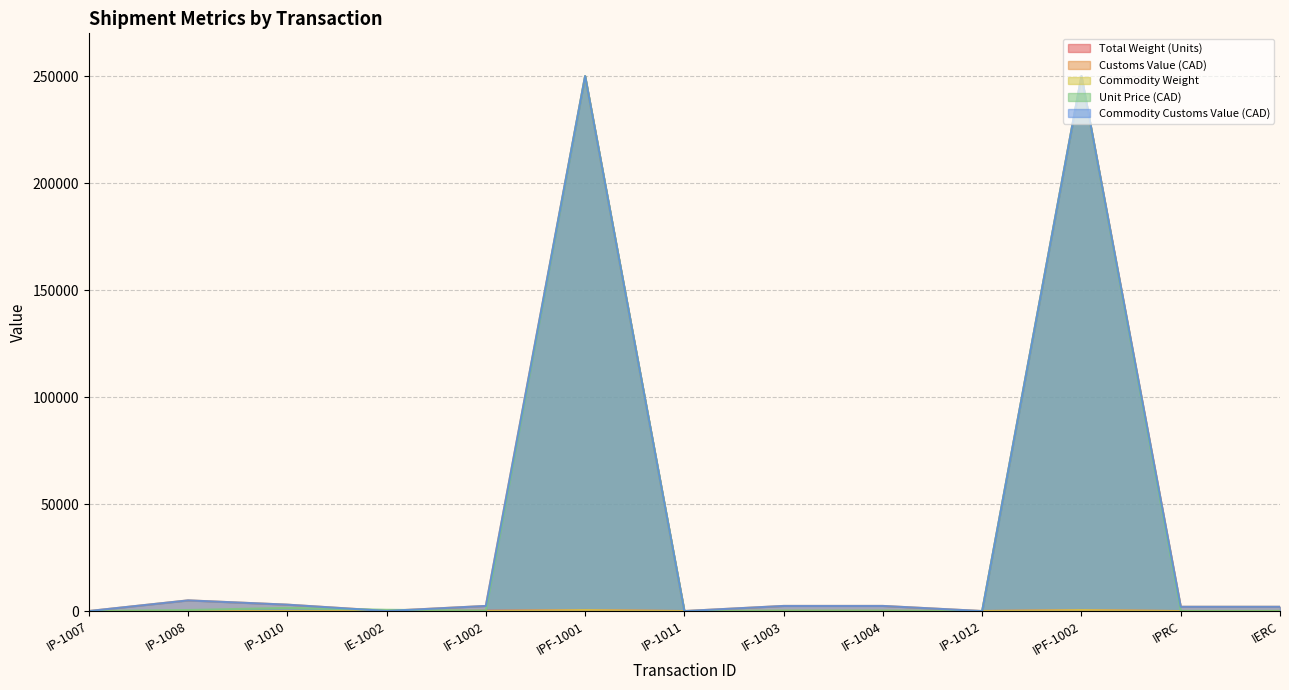

Between IE-1002 and IF-1004, which is larger?

IF-1004